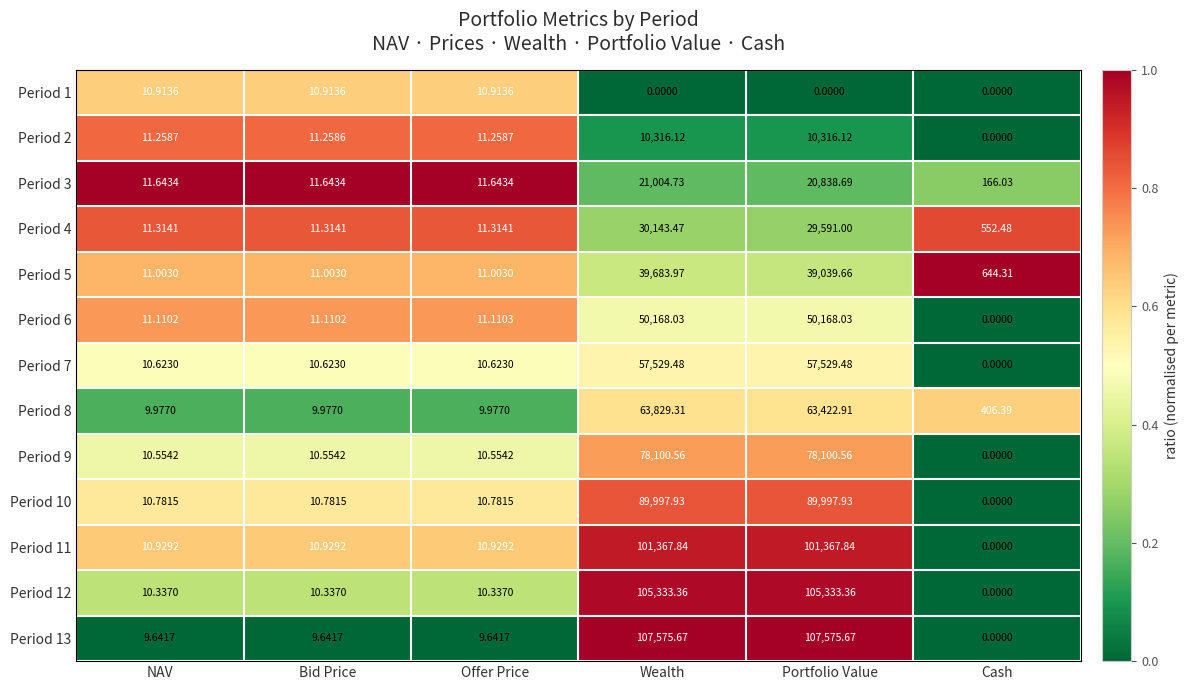

Where is Period 8 nearest to the value 31919?

Portfolio Value